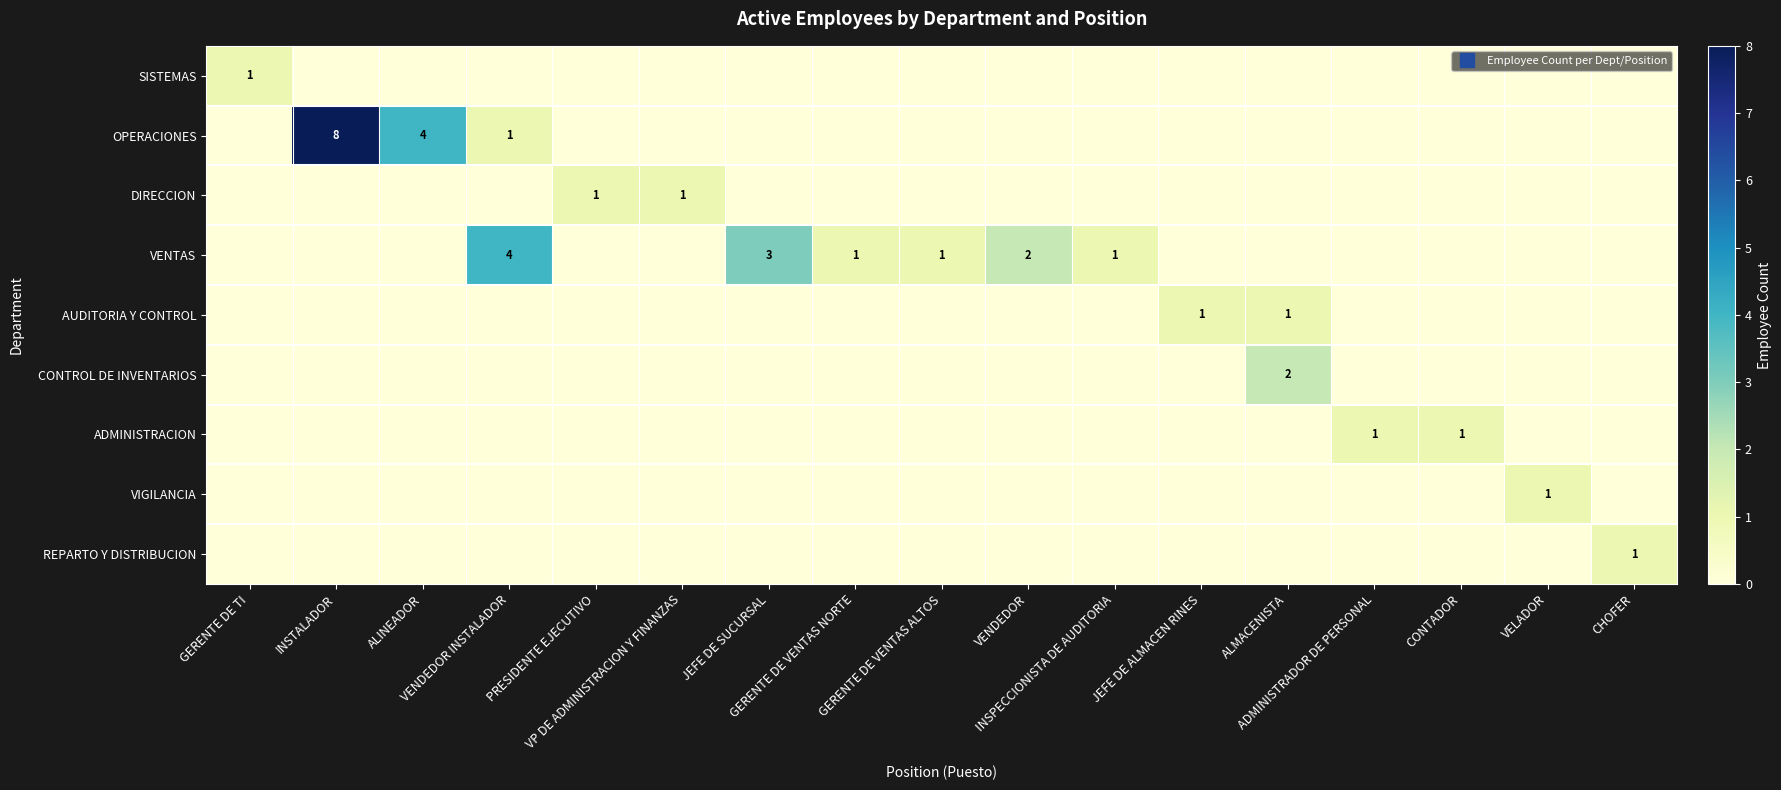

List the series in order of their peak value, lowest first.

SISTEMAS, DIRECCION, AUDITORIA Y CONTROL, ADMINISTRACION, VIGILANCIA, REPARTO Y DISTRIBUCION, CONTROL DE INVENTARIOS, VENTAS, OPERACIONES